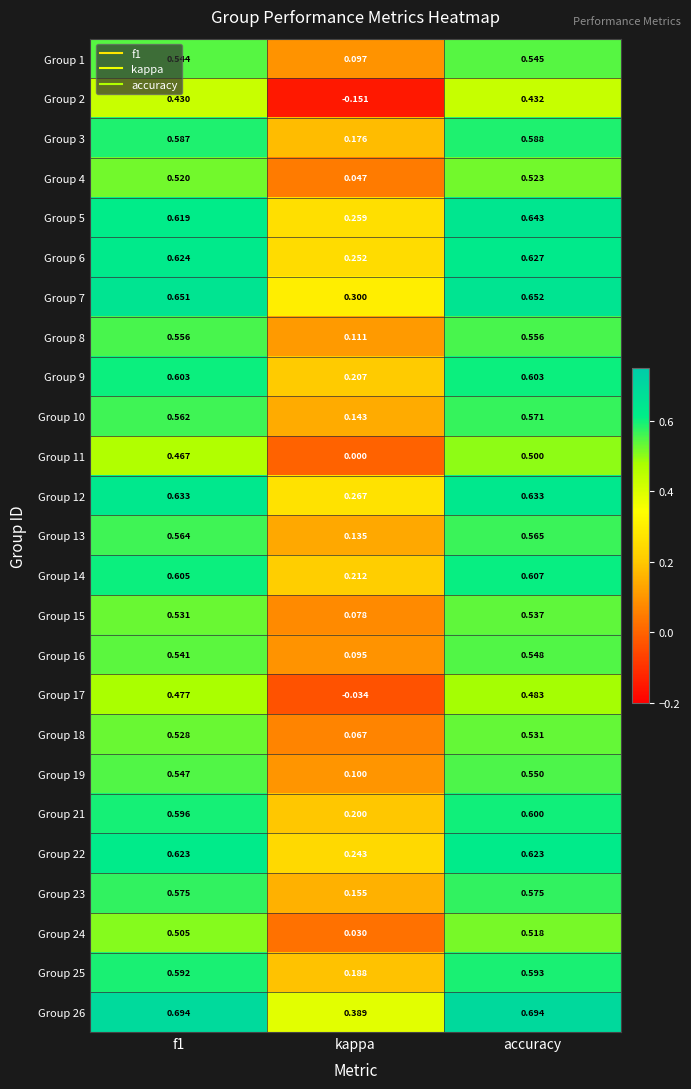

At which category is the sum across all series the highest?

accuracy